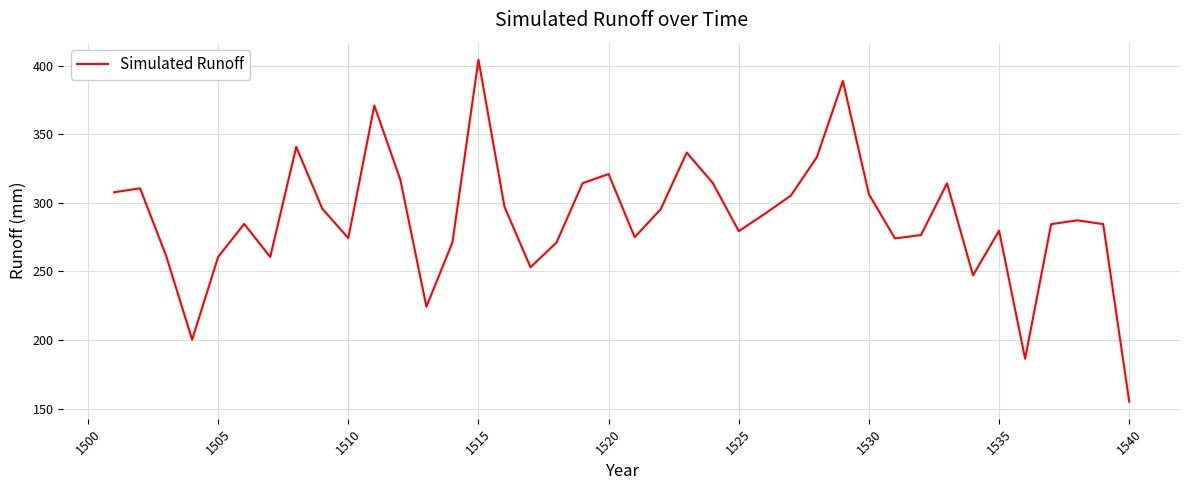

What is the maximum value shown in the chart?

404.2